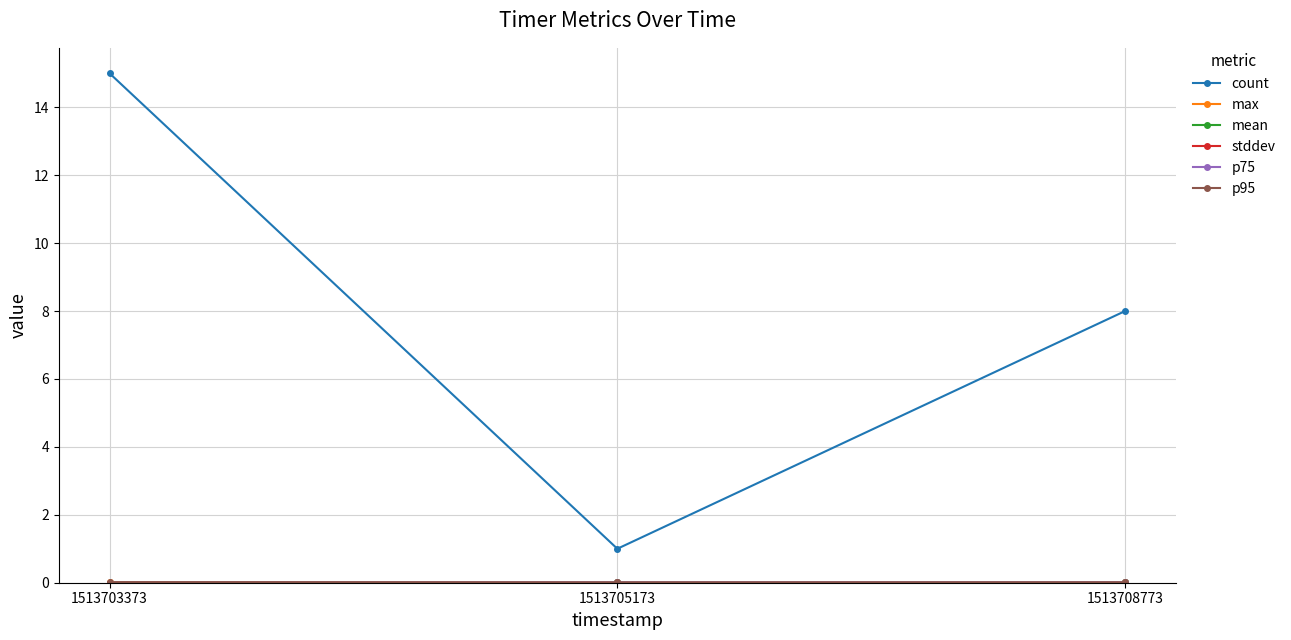

Rank the series by their maximum value, from lowest to highest.

stddev, mean, p75, max, p95, count